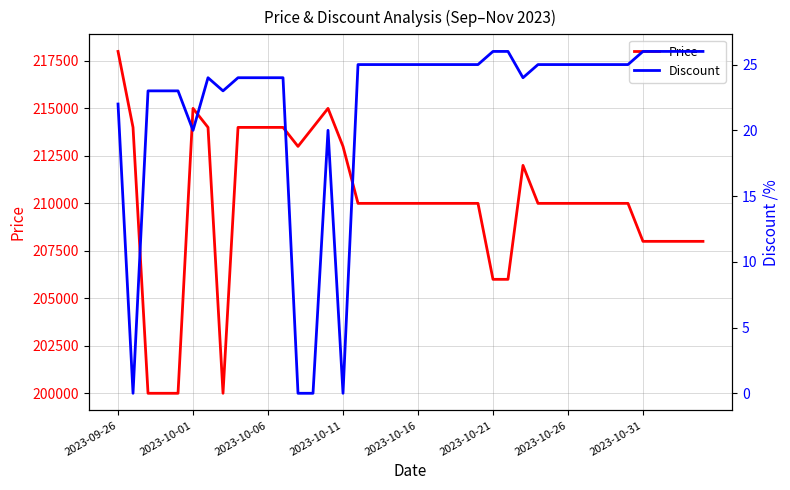

What is the sum of all Discount values?

880